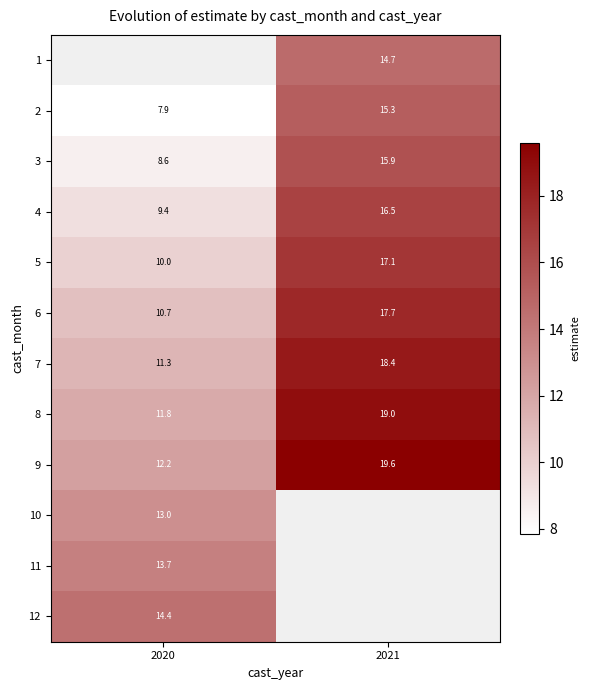

Is the value of 9 at 2021 greater than the value of 6 at 2020?

Yes